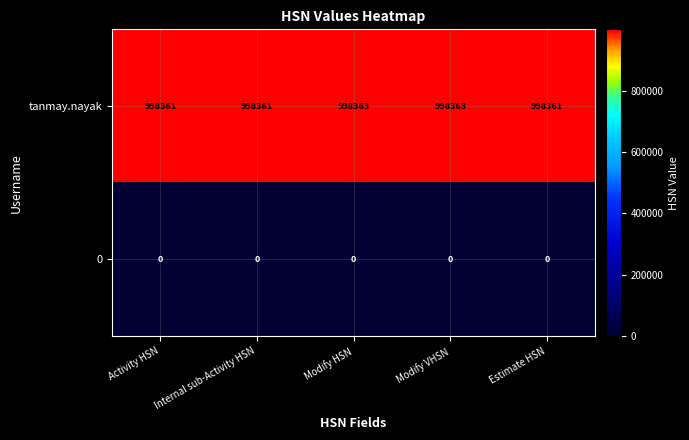

What is the greatest value displayed?

998363